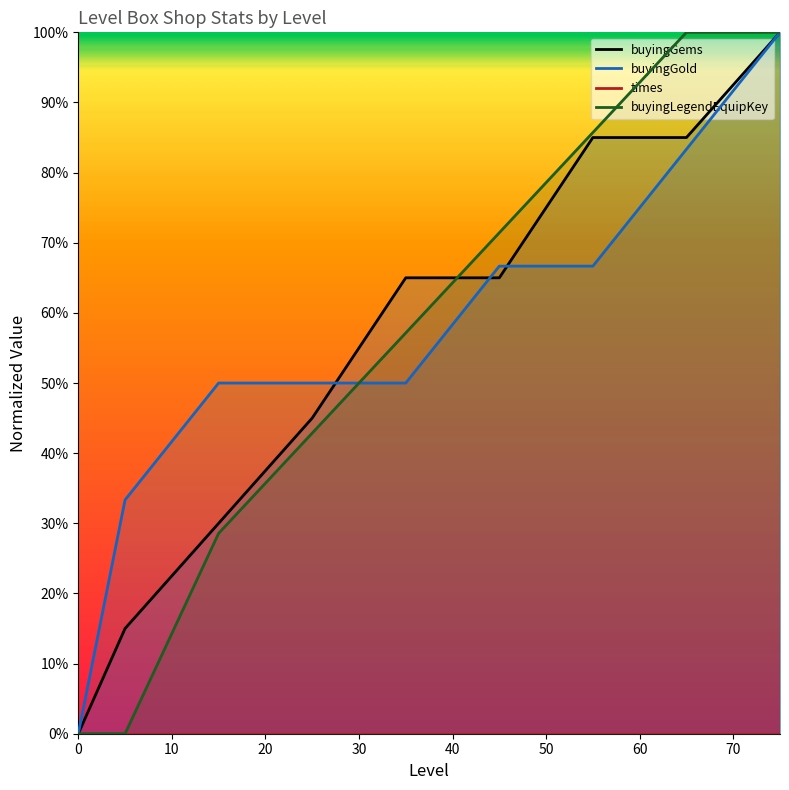

After their last crossing, which series has the higher values: buyingGold or buyingLegendEquipKey?

buyingLegendEquipKey